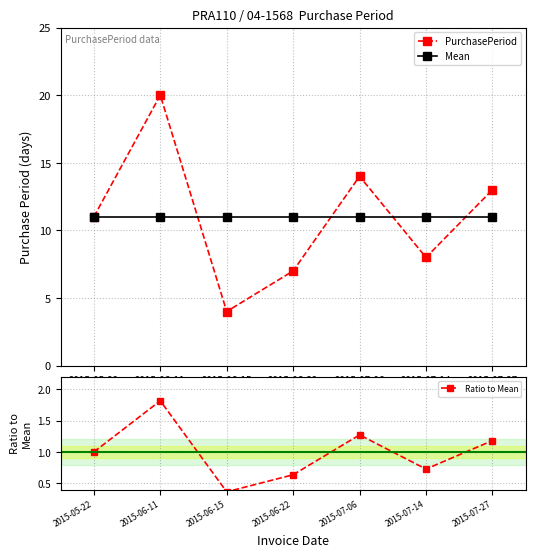

How many Ratio to Mean values are between 0 and 1?

4